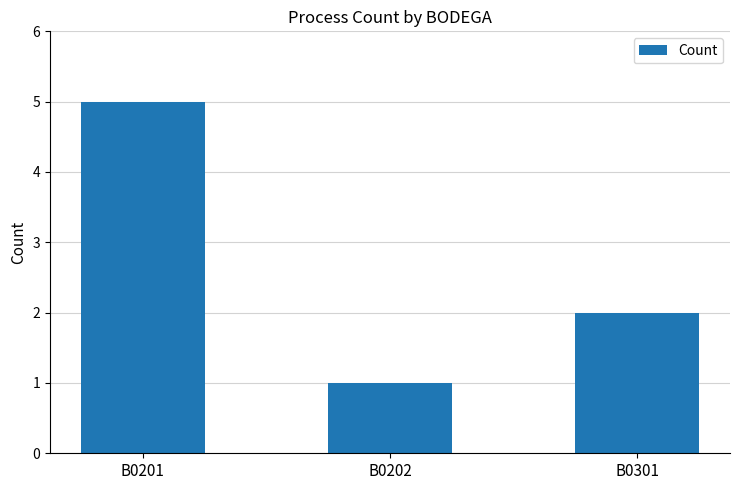

What is the value of the 2nd bar from the left?

1